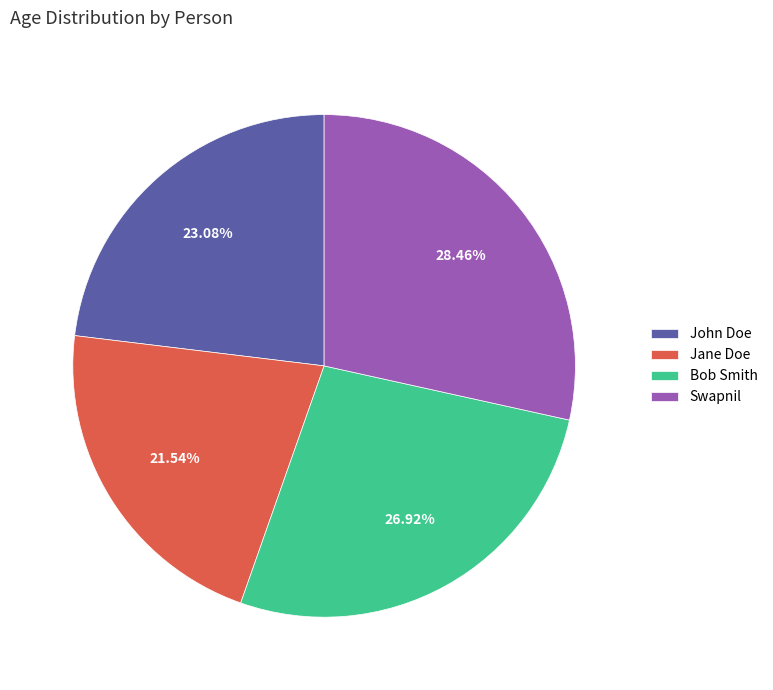

Which slice is the largest?

Swapnil